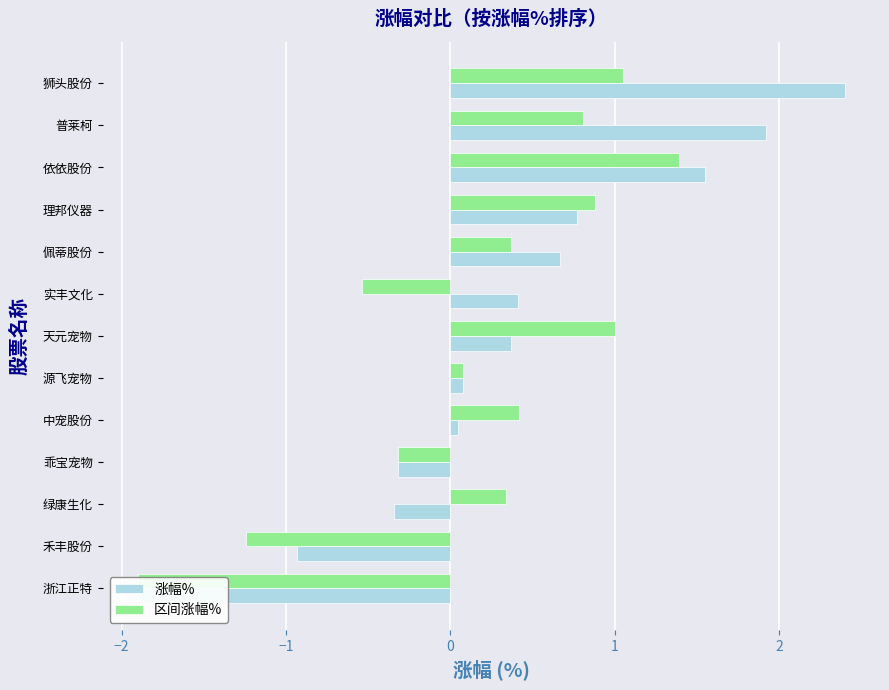

What is the difference between the 区间涨幅% values at 依依股份 and 理邦仪器?

0.5